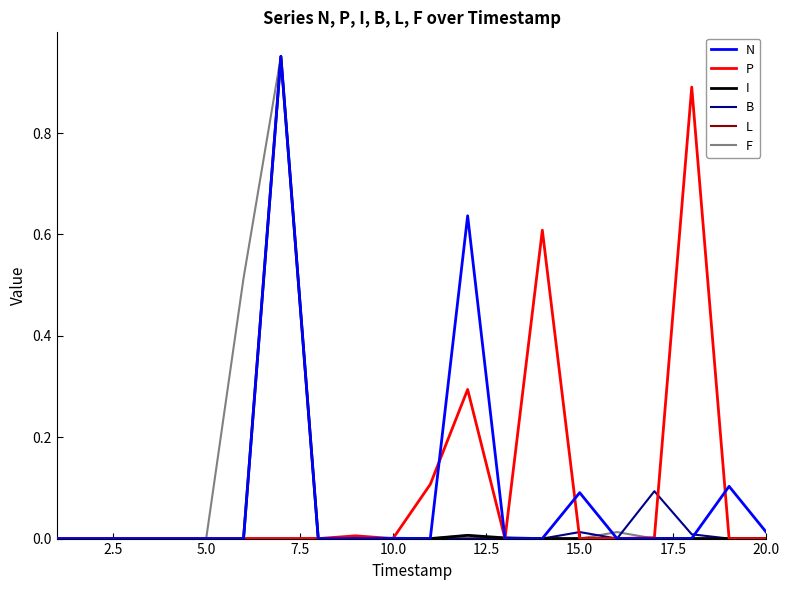

What is the maximum value for N?

1.0